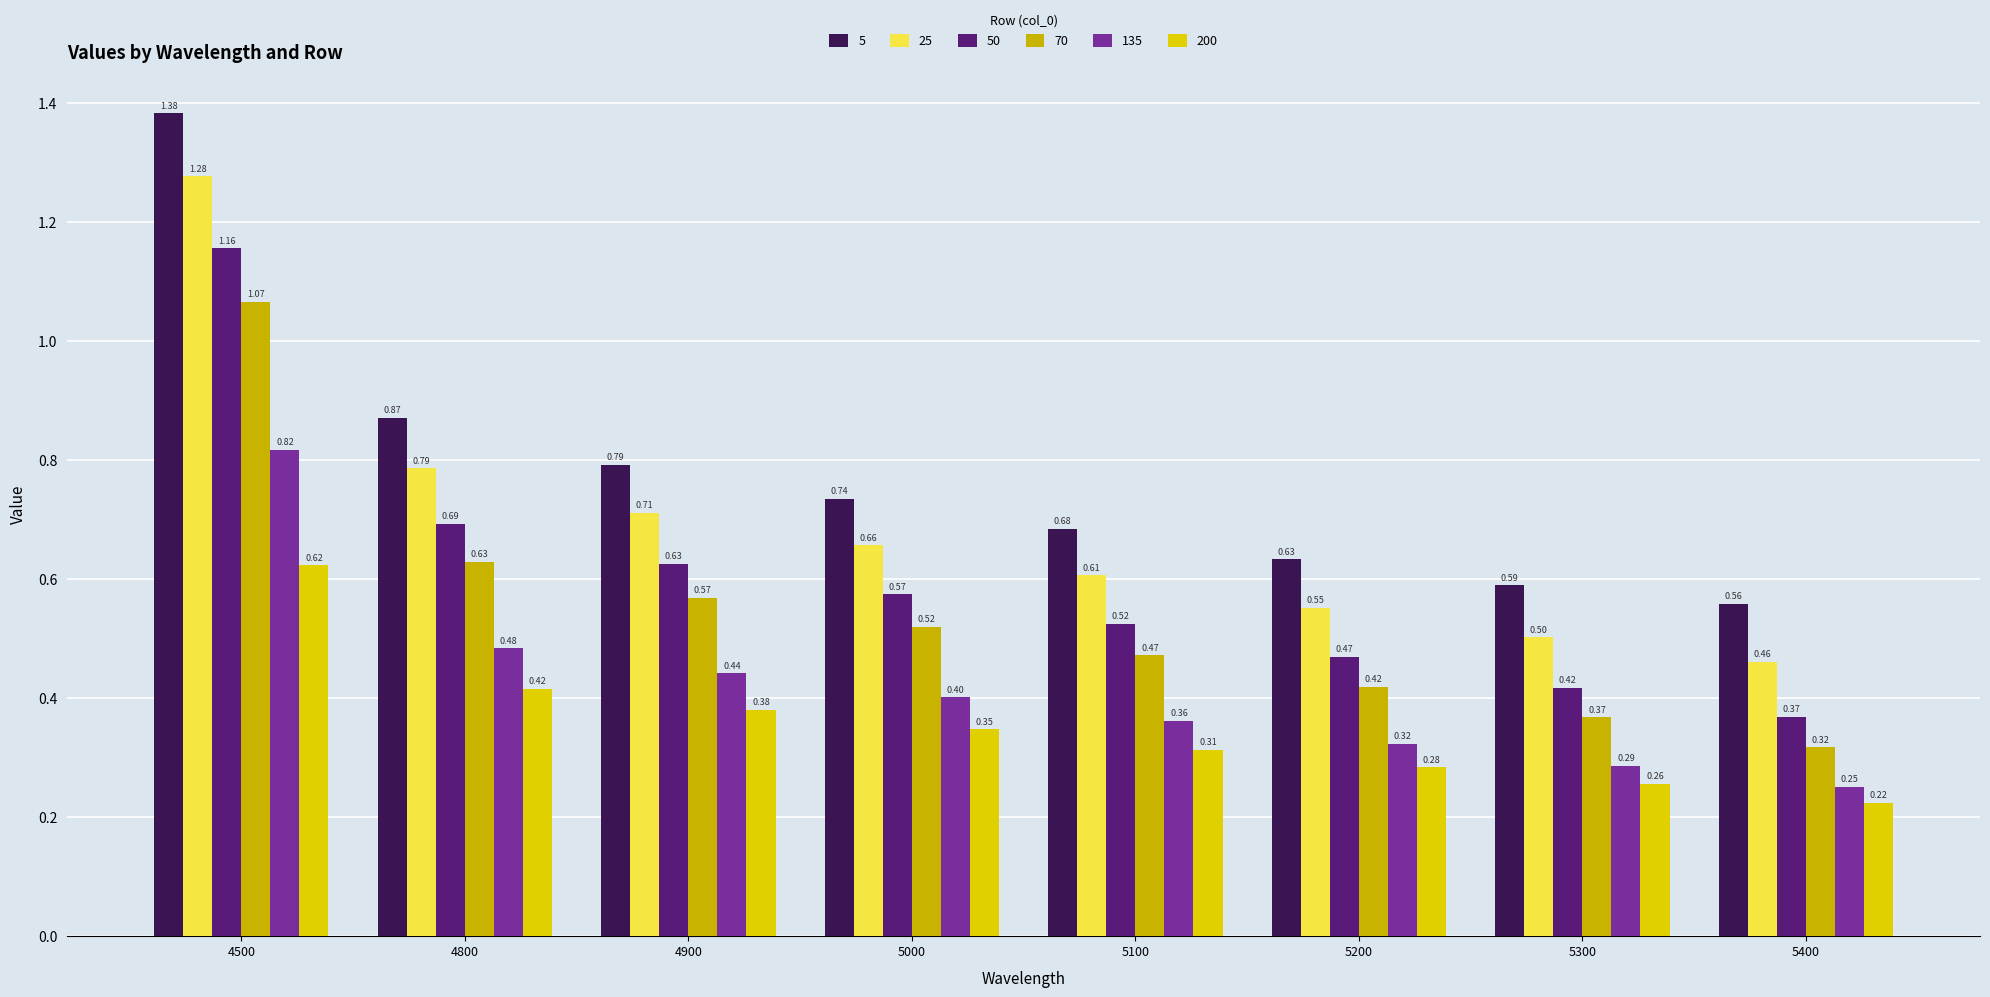

How many groups of bars are there?

8